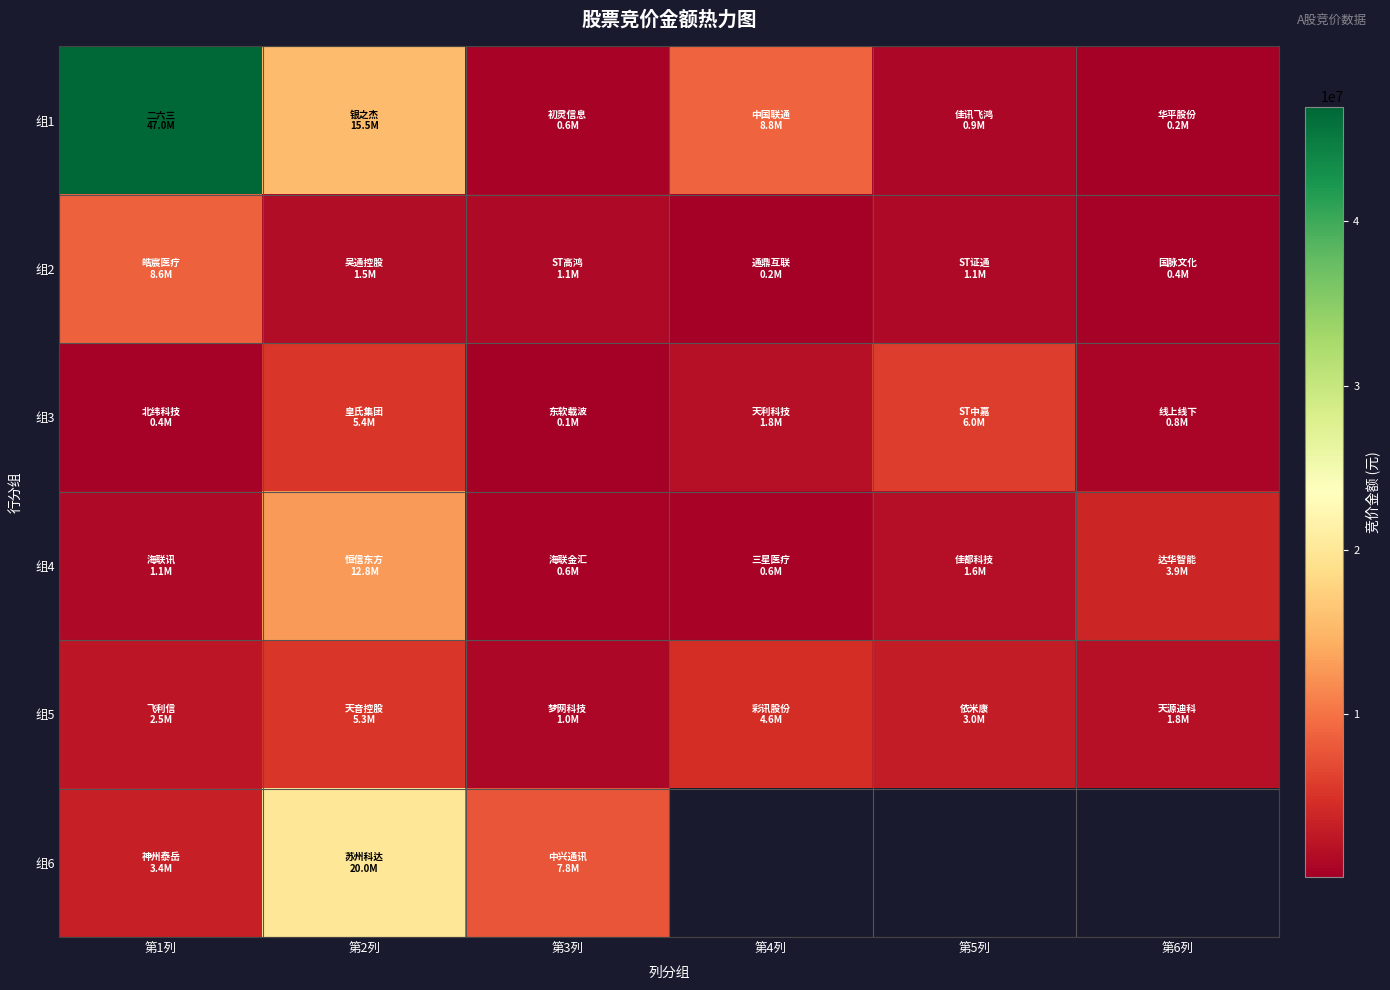

At 第3列, list the series in order from smallest to largest.

组3, 组1, 组4, 组5, 组2, 组6